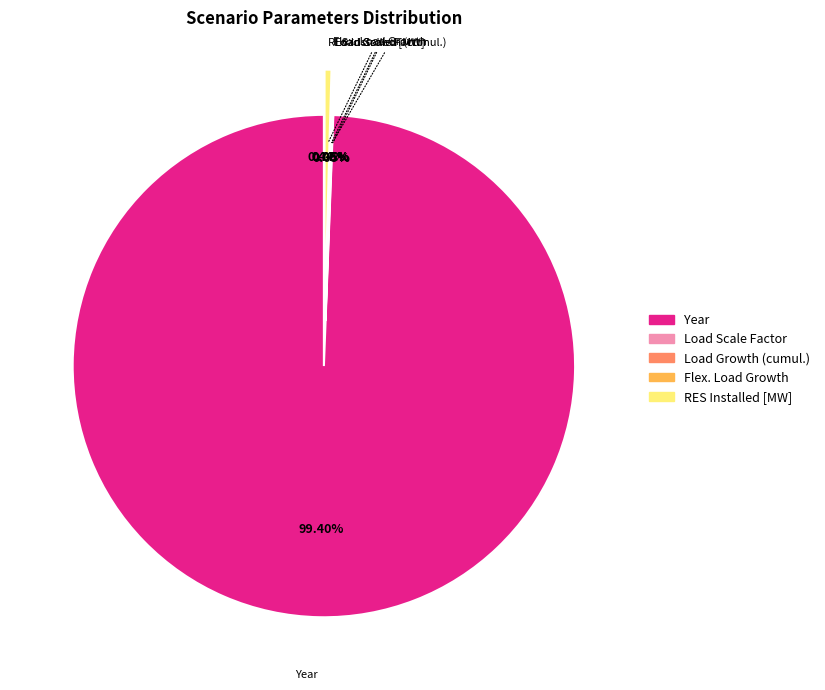

Does any single category account for the majority?

Yes